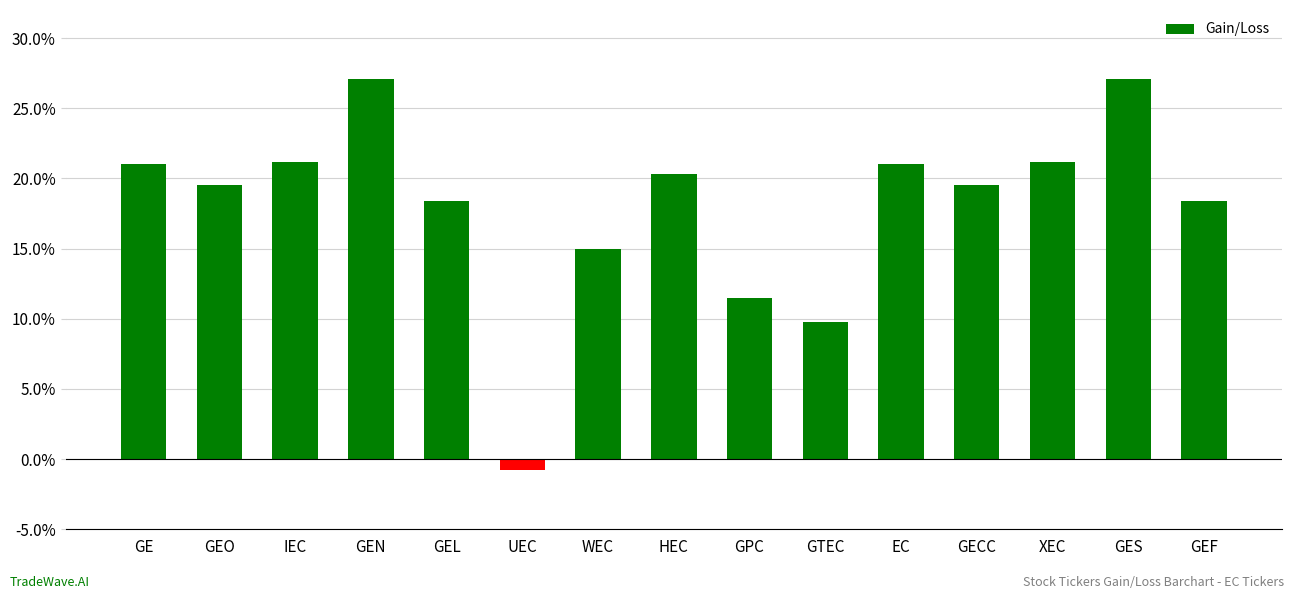

How many negative values are there?

1